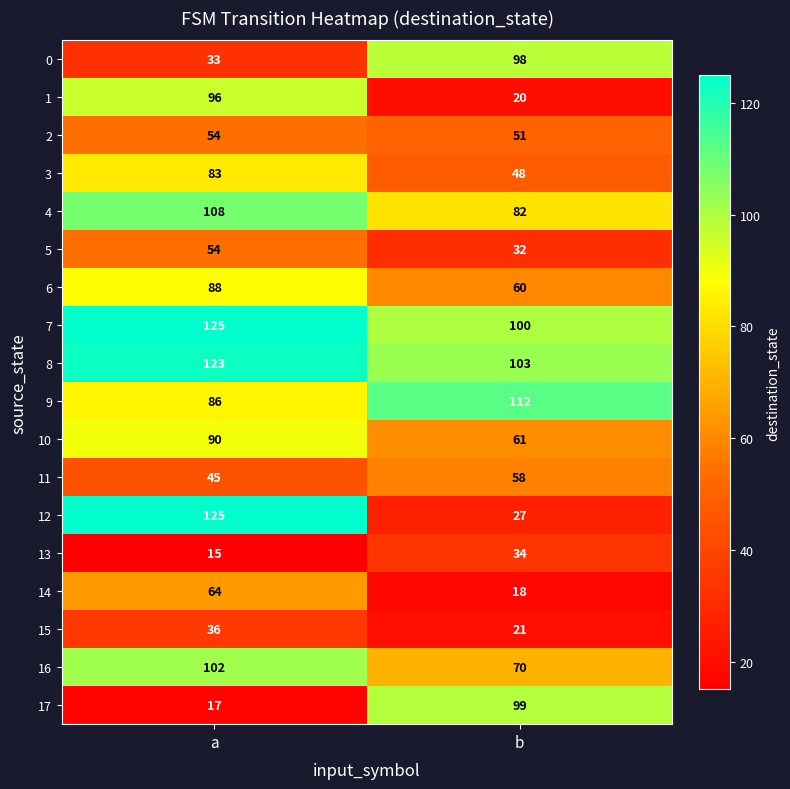

Rank the categories by 4 value from lowest to highest.

b, a